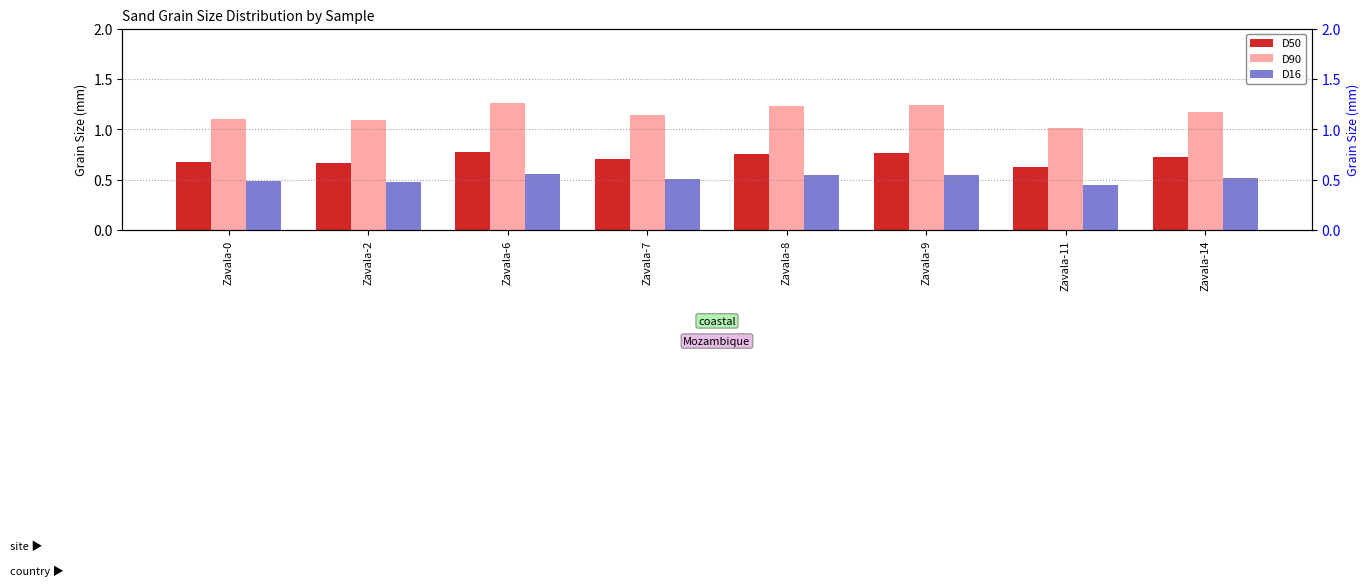

Rank the series at Zavala-11 from lowest to highest value.

D16, D50, D90